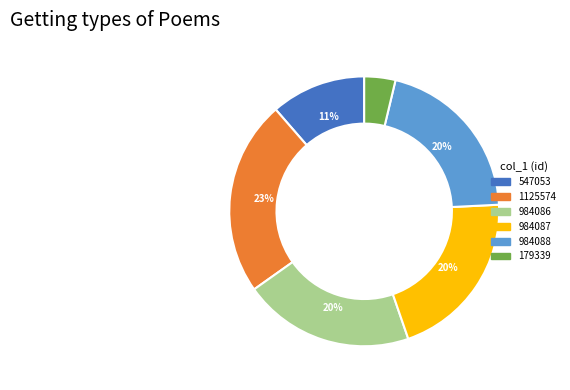

How many segments does this pie chart have?

6